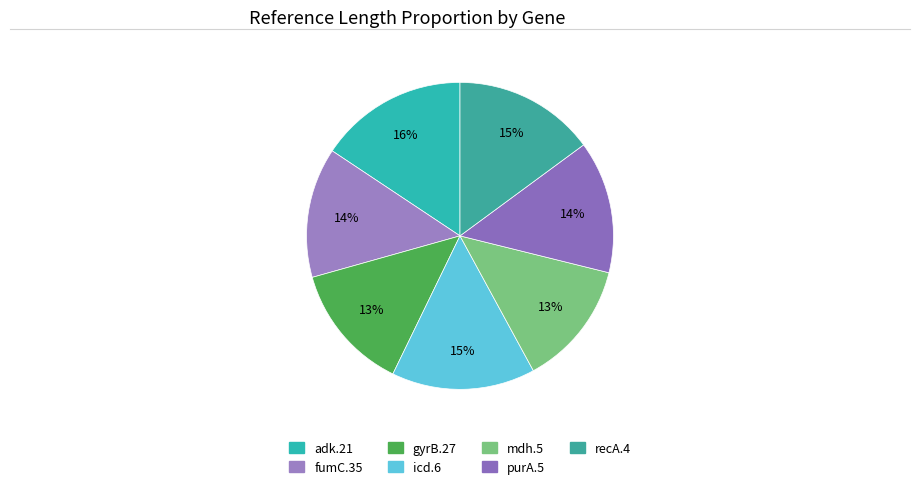

Count the number of slices in the pie.

7